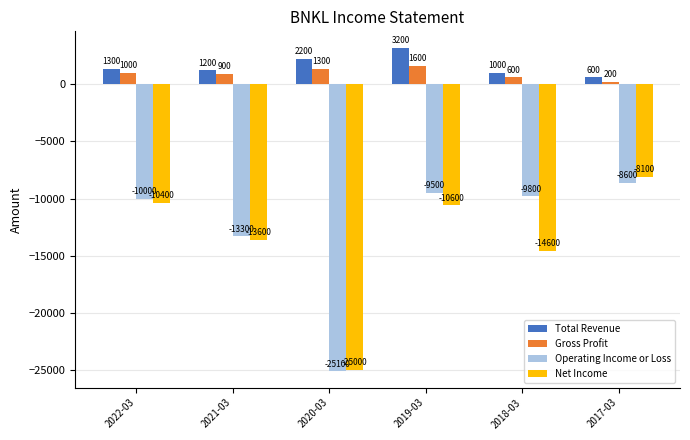

List the series in order of their peak value, highest first.

Total Revenue, Gross Profit, Net Income, Operating Income or Loss